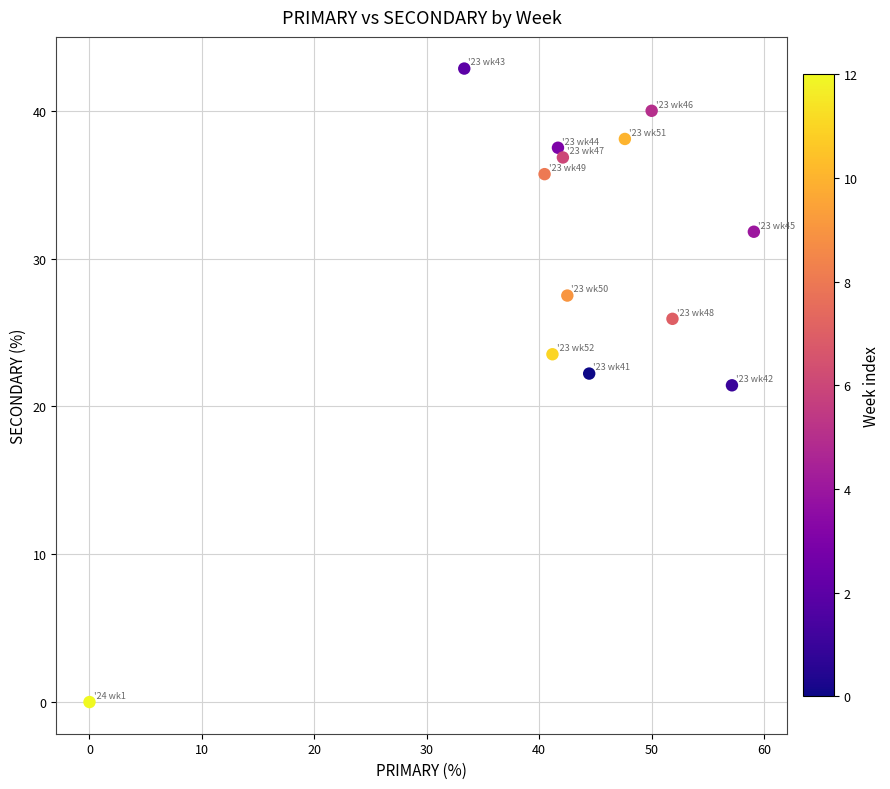

What is the range of Y values (max minus min)?

42.9